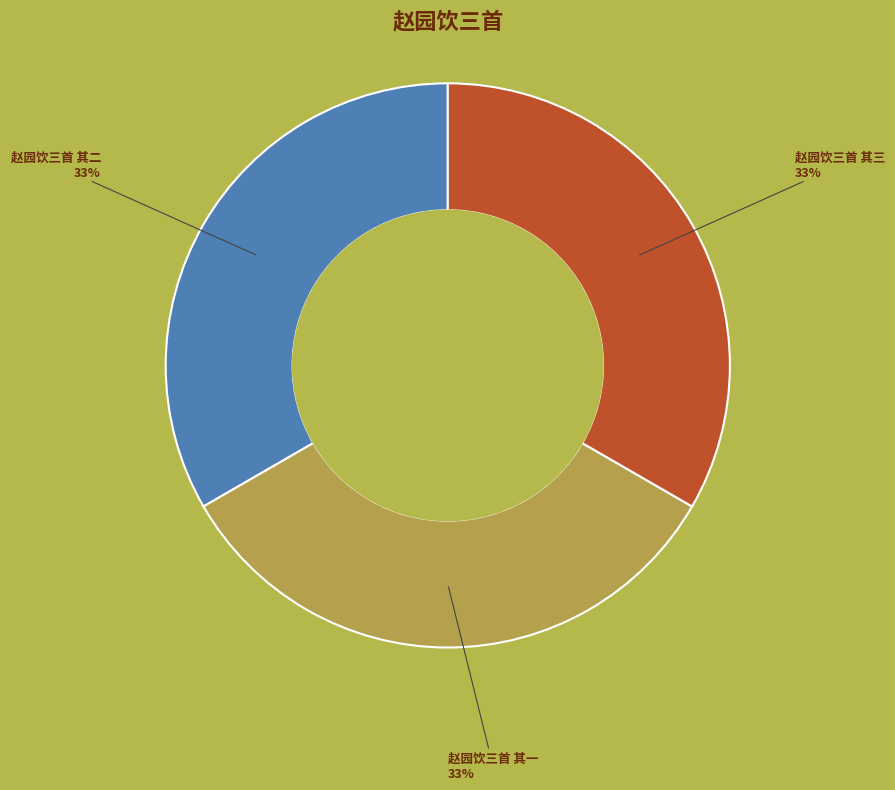

What percentage is the 赵园饮三首 其二 slice, to the nearest percent?

33%